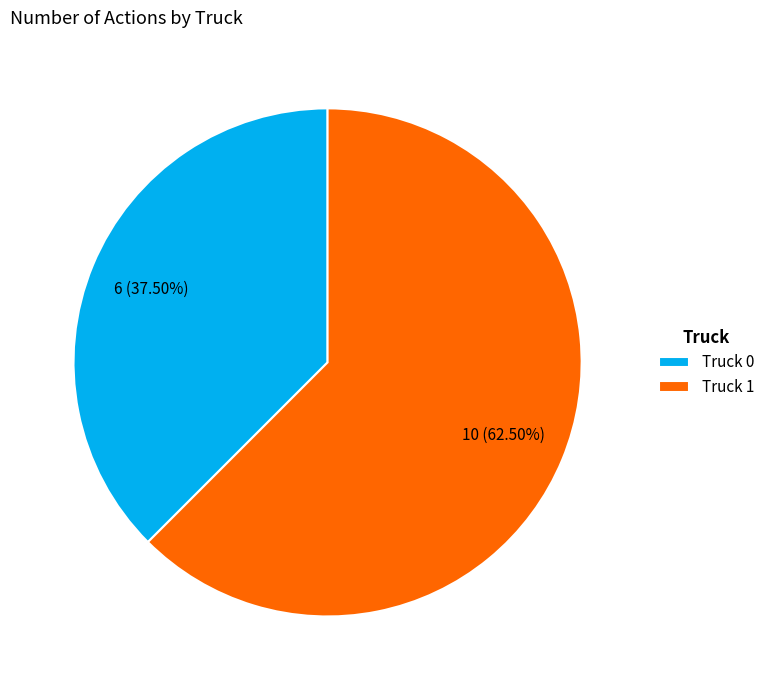

Is there any slice that represents more than half of the pie?

Yes